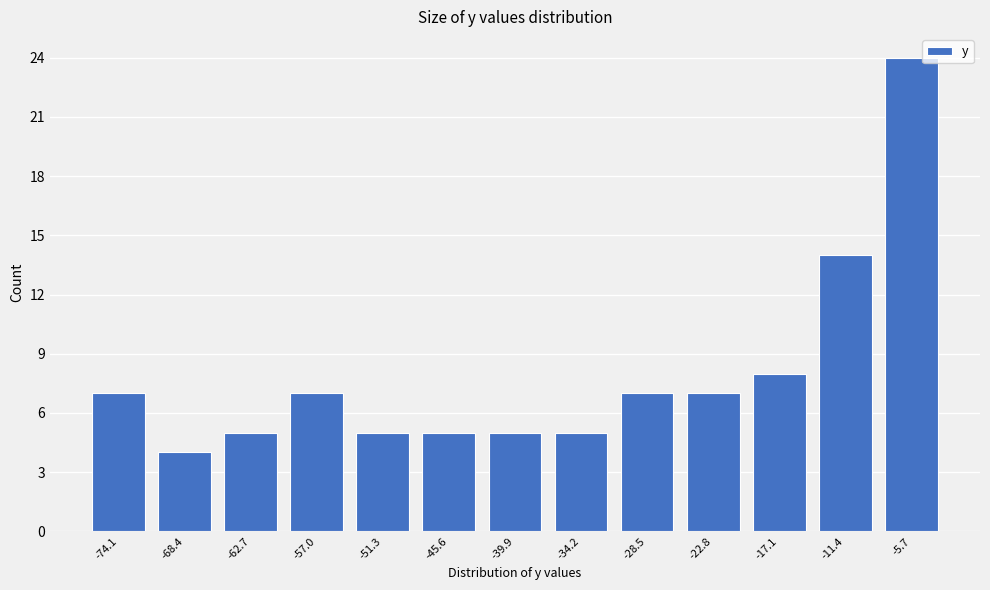

Reading left to right, list all the values displayed in this chart.

7	4	5	7	5	5	5	5	7	7	8	14	24